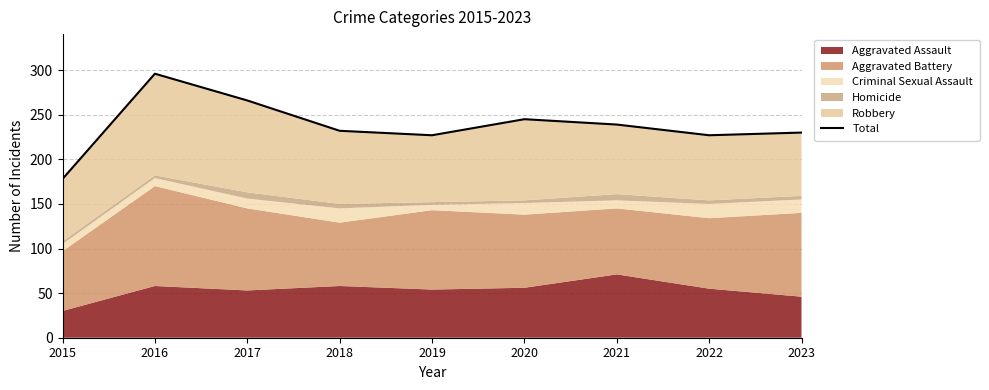

Which category has the highest value across all series?

2016